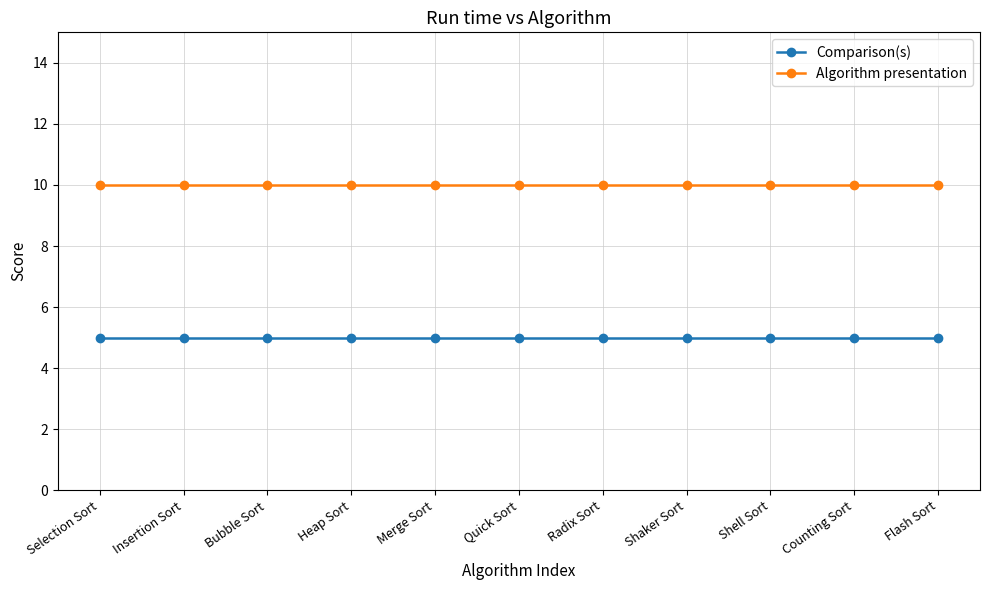

The value of Algorithm presentation at Heap Sort is 14. True or false?

False